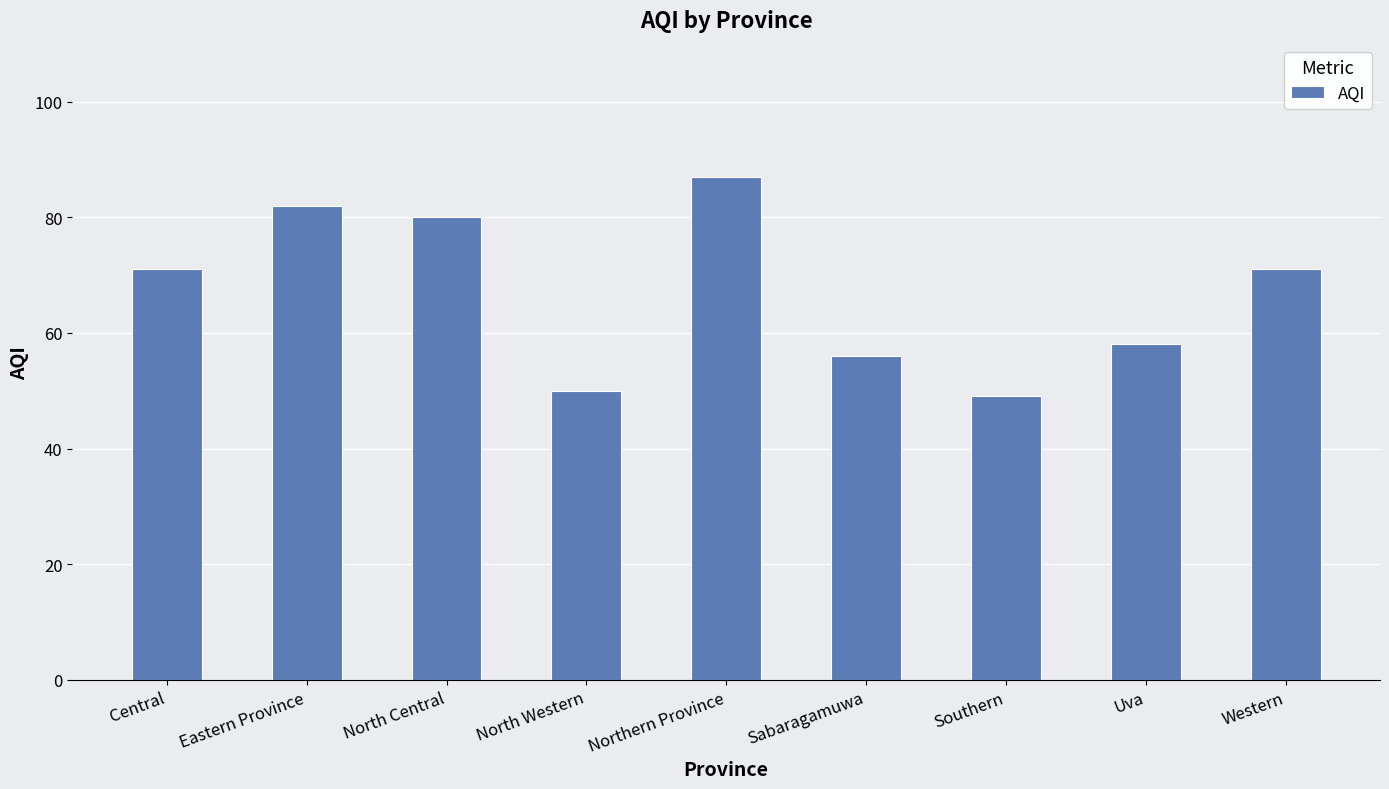

What is the value of the 1st bar from the left?

71